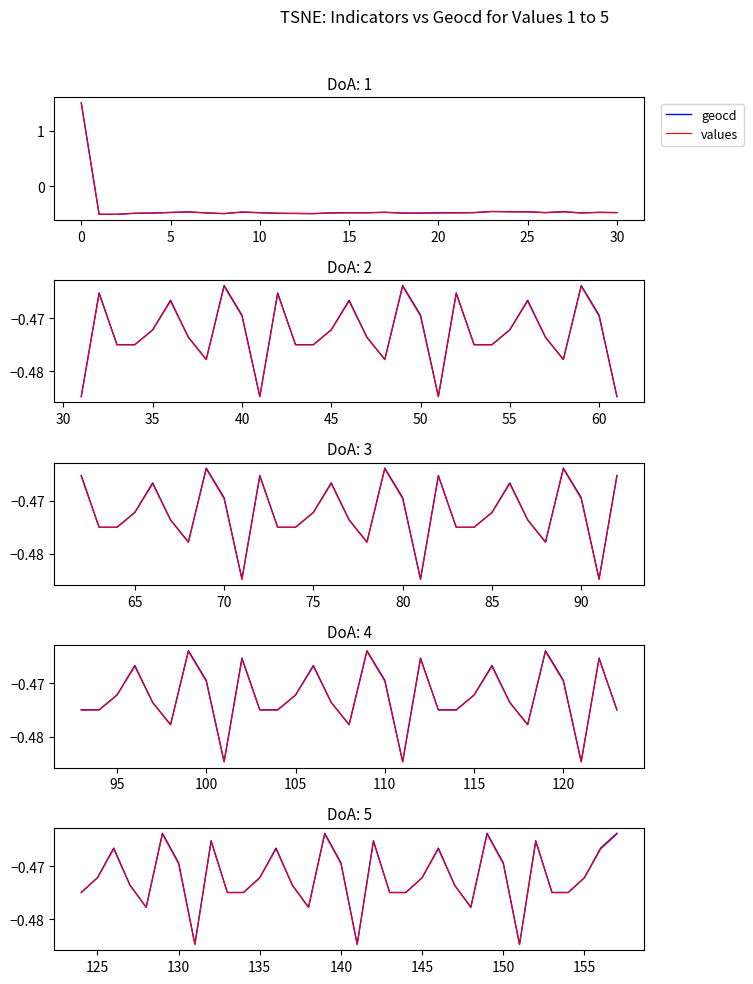

Where is the first local maximum for values?

5